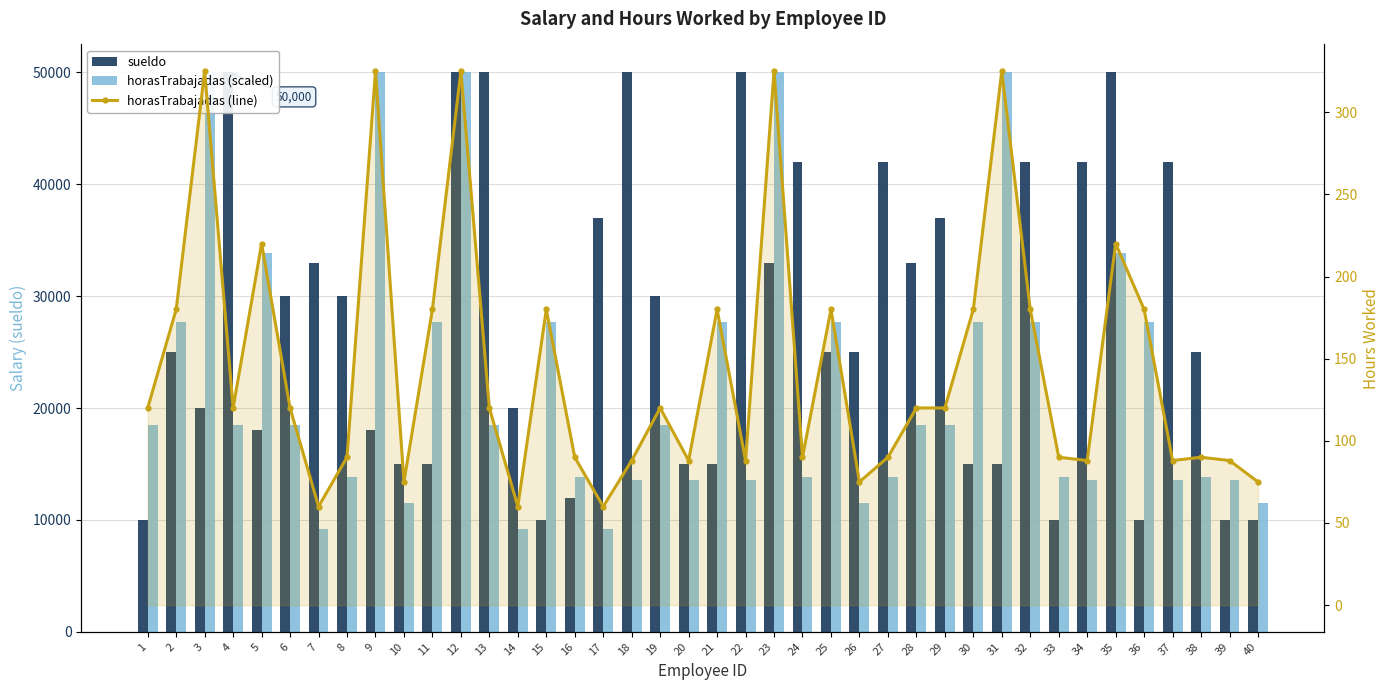

Is it true that horasTrabajadas (line) equals 220.0 at 35?

True